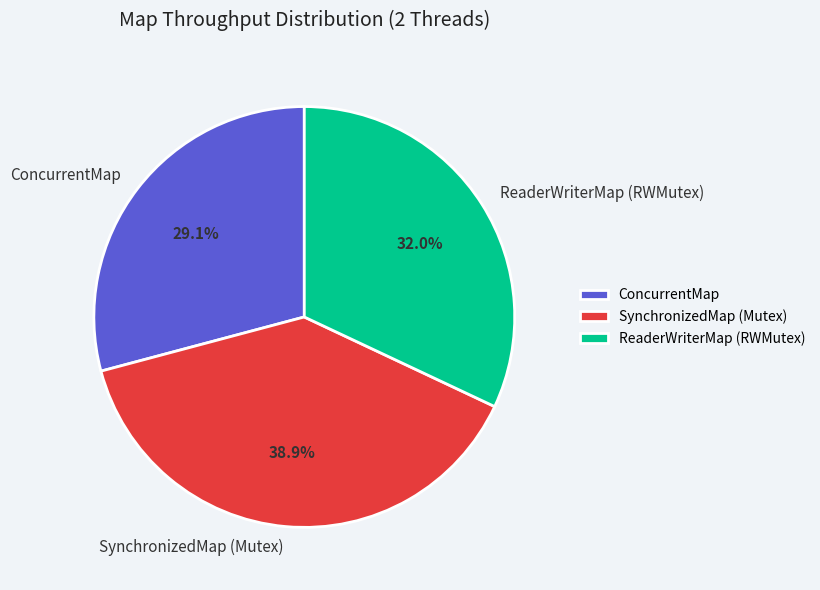

Is it true that ReaderWriterMap (RWMutex) is 24% of the pie?

False